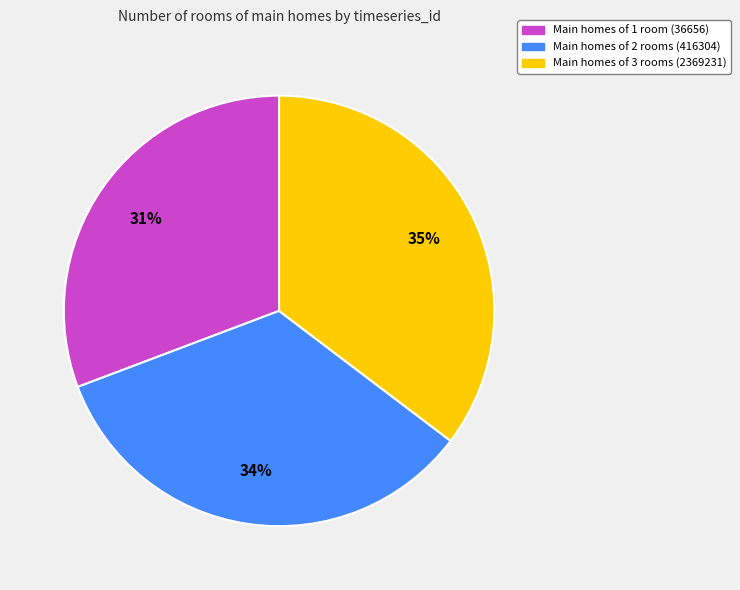

Is it true that Main homes of 3 rooms (2369231) is 26% of the pie?

False